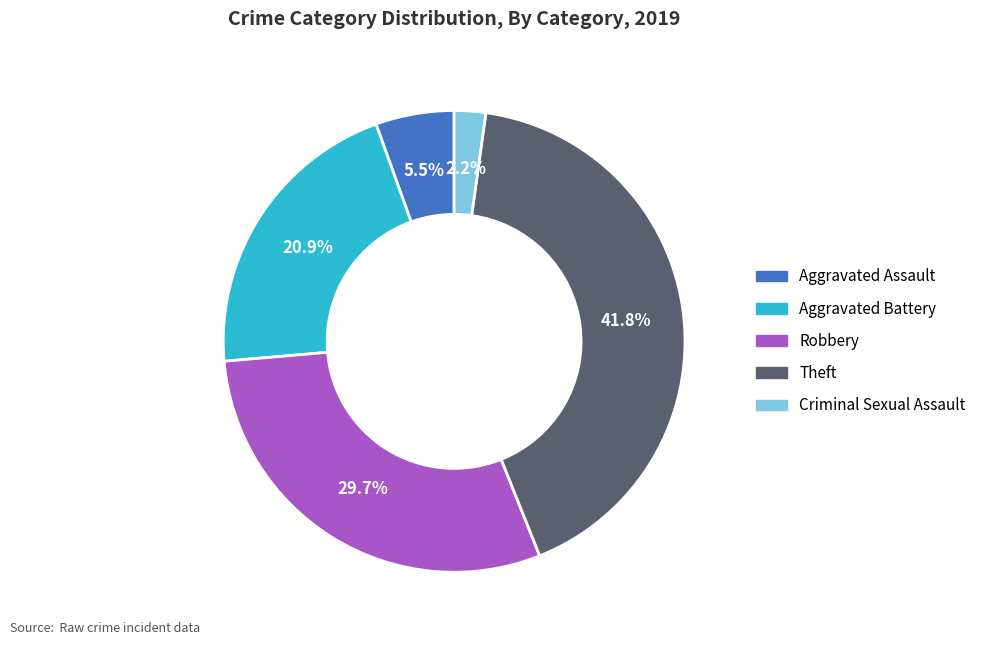

Does any single category account for the majority?

No